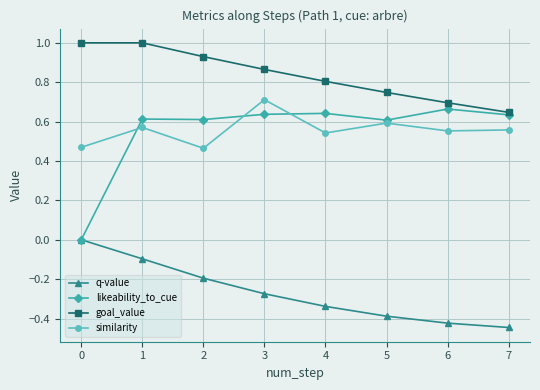

Which series has the largest total across all categories?

goal_value